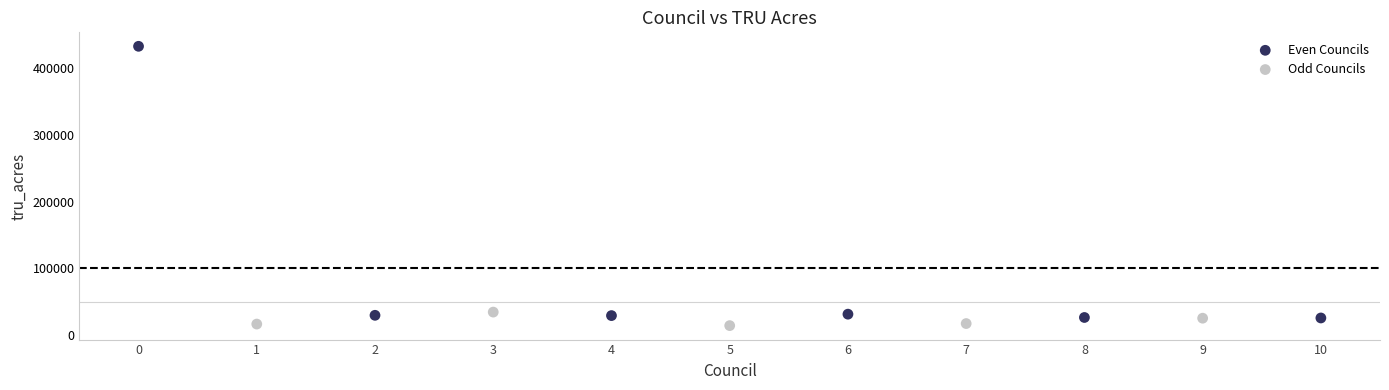

Which series has the widest spread of Y values?

Even Councils